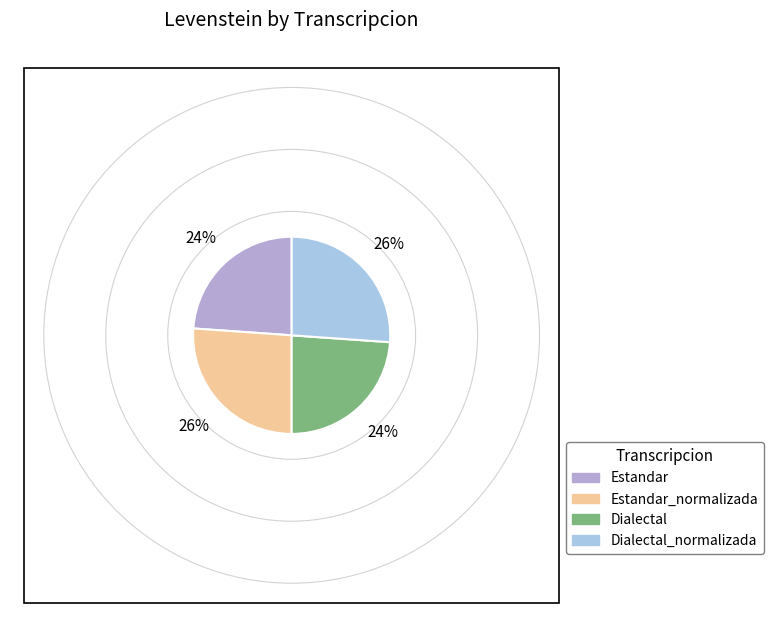

How much of the chart is everything except Dialectal?

76.1%